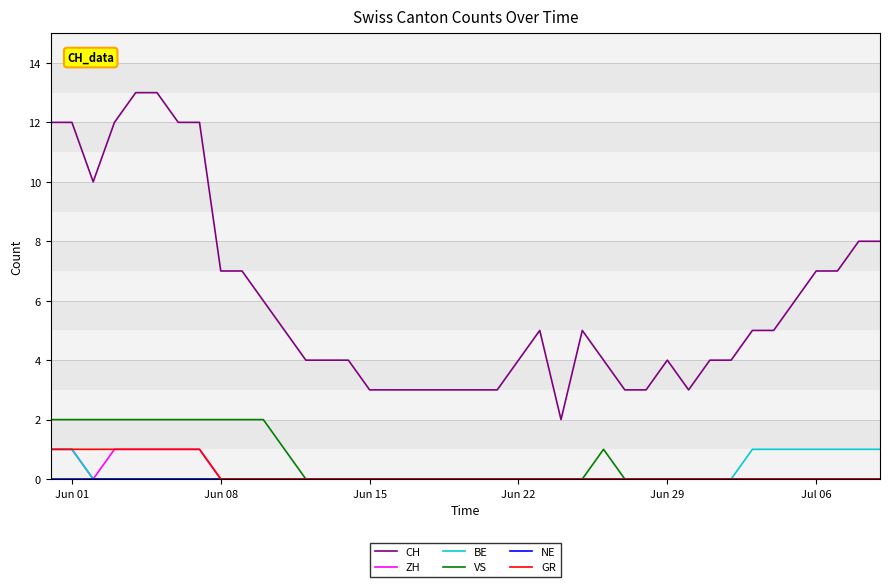

Which series has the largest total across all categories?

CH